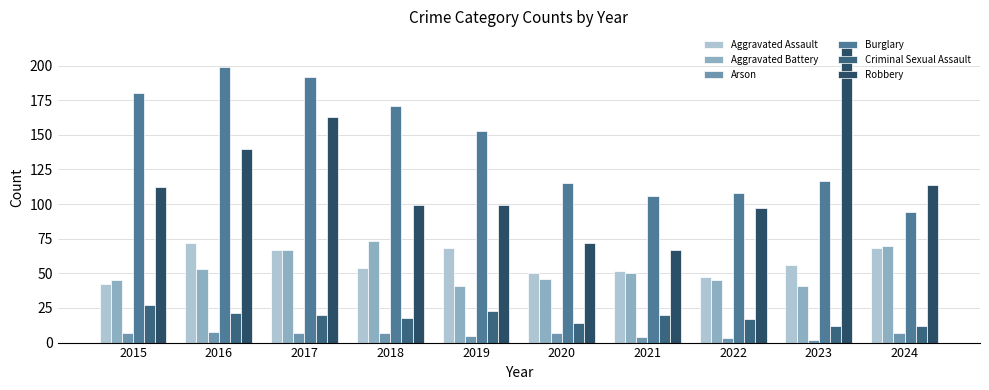

Which category has the lowest value in the Aggravated Battery series?

2019